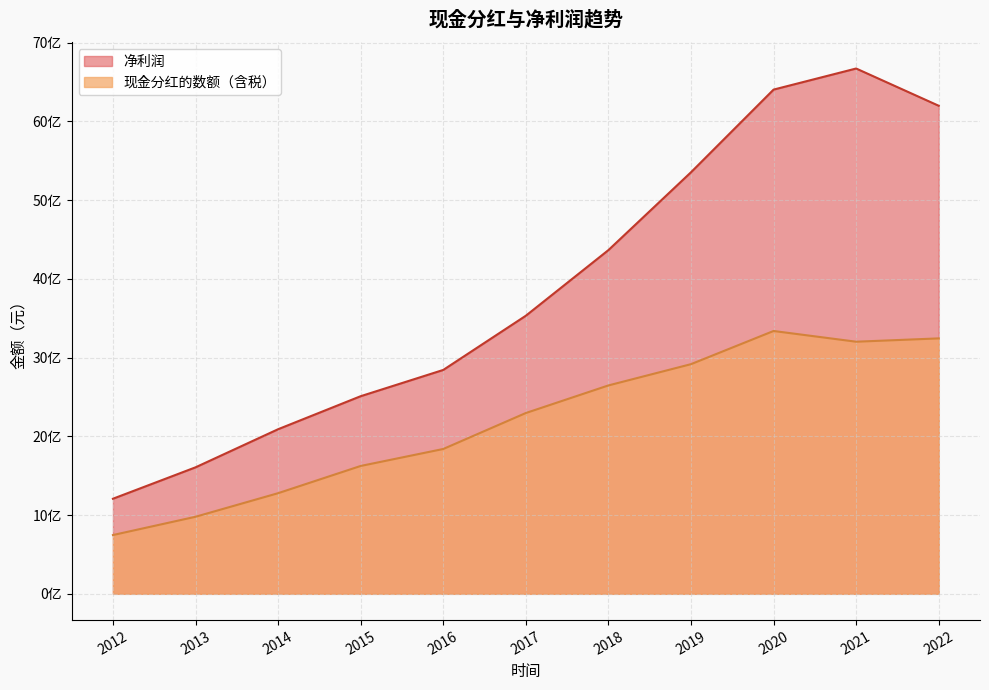

Does the chart have visible grid lines?

Yes